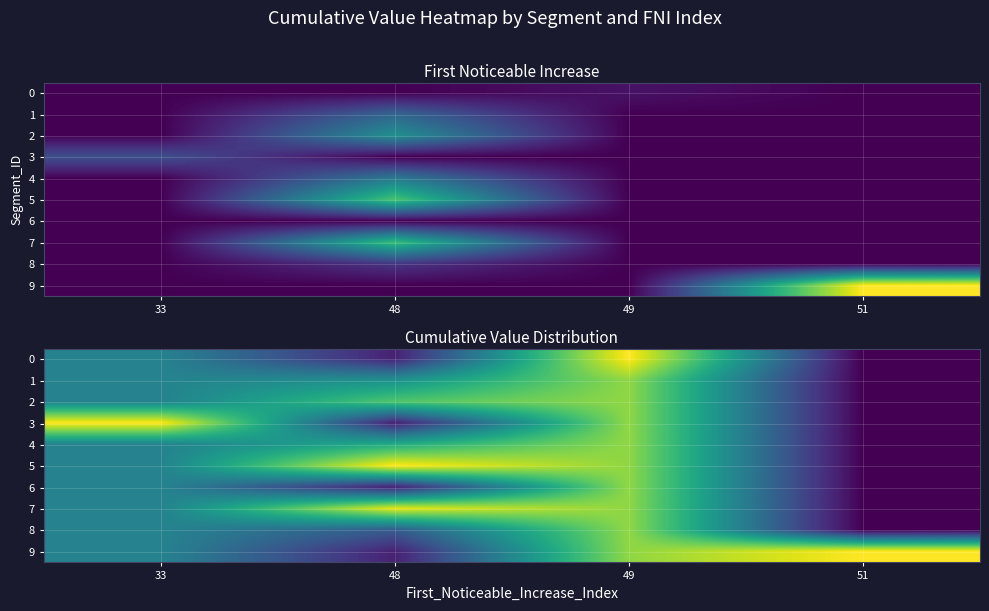

At 49, list the series in order from smallest to largest.

1, 2, 3, 4, 5, 6, 7, 8, 9, 0